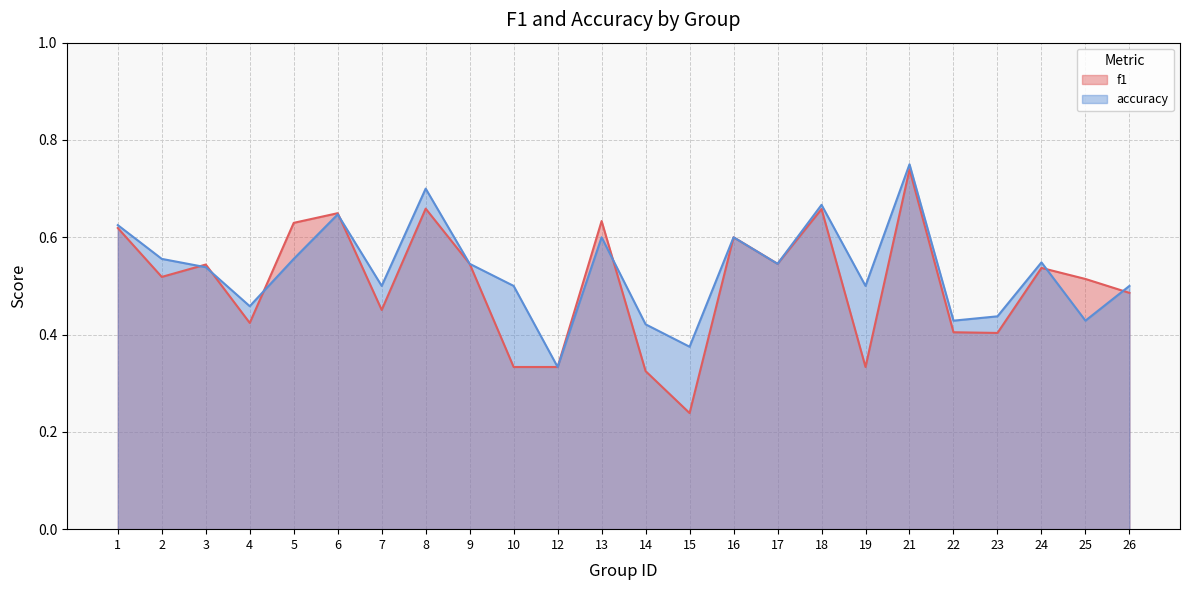

Which series has the widest spread of values?

f1